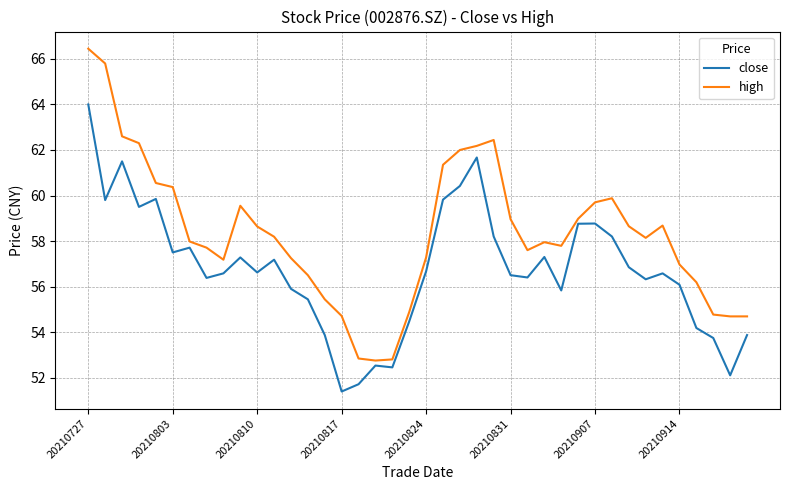

In close, how many points are lower than both neighbors (excluding endpoints)?

11